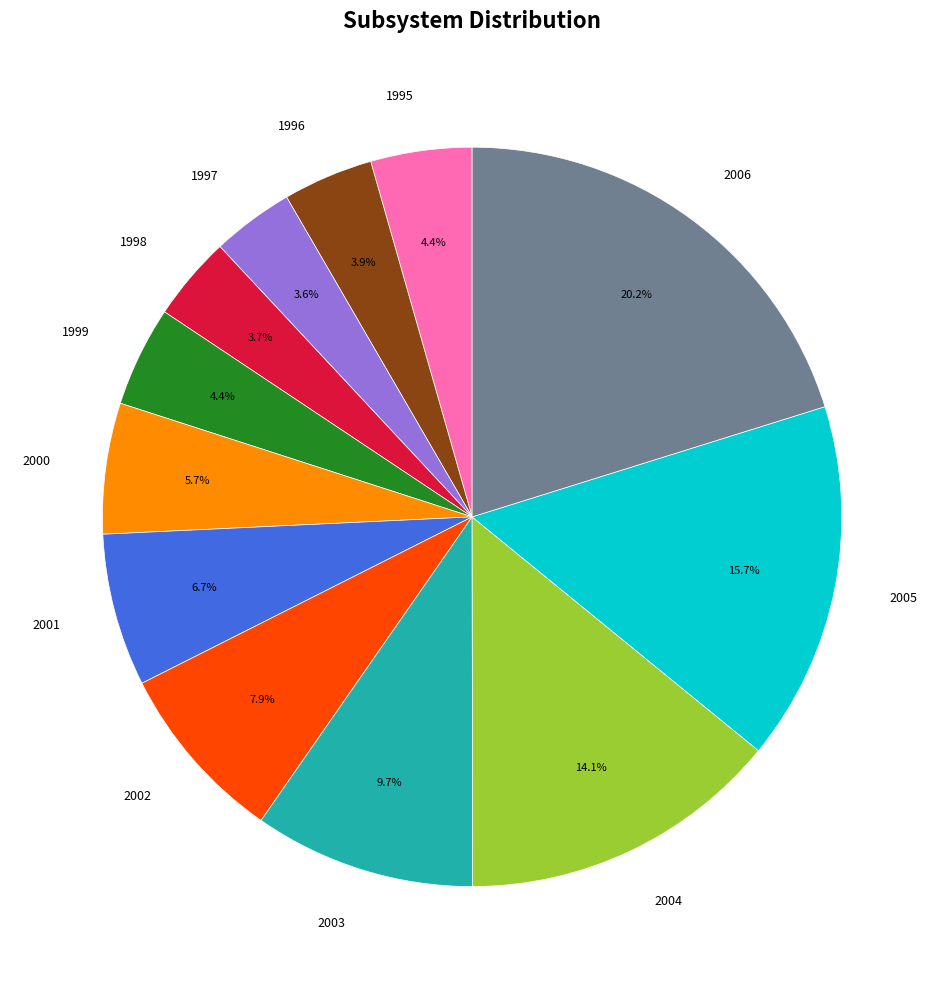

The 2002 slice represents 16% of the pie. True or false?

False